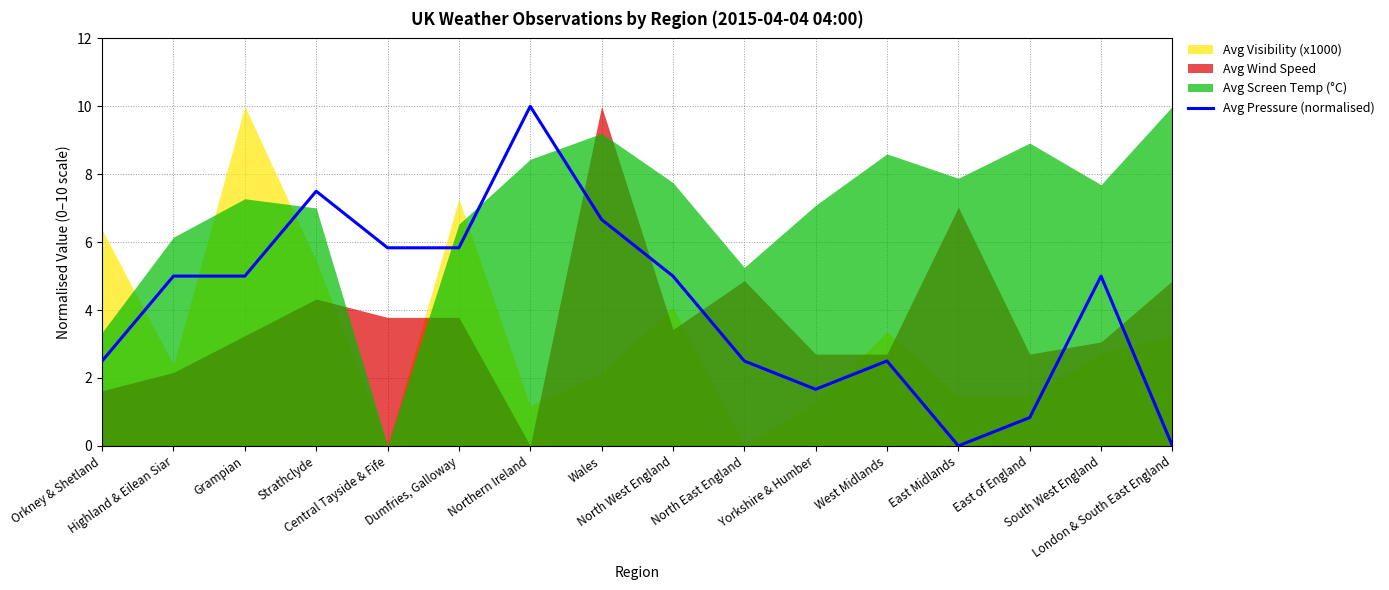

How many values are below 5?

7